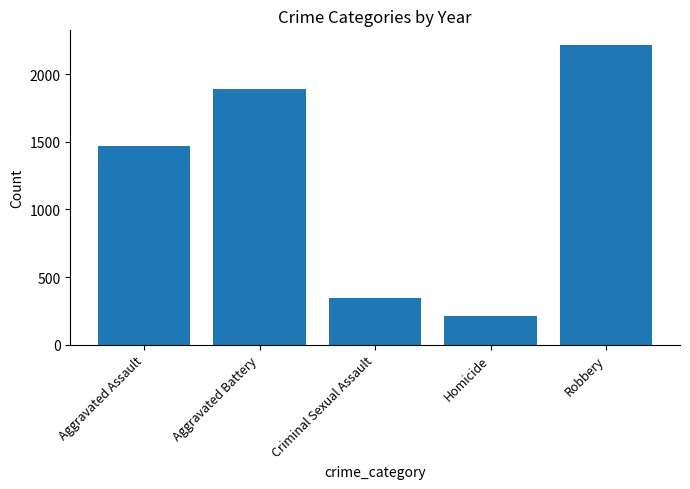

What is the average value?

1228